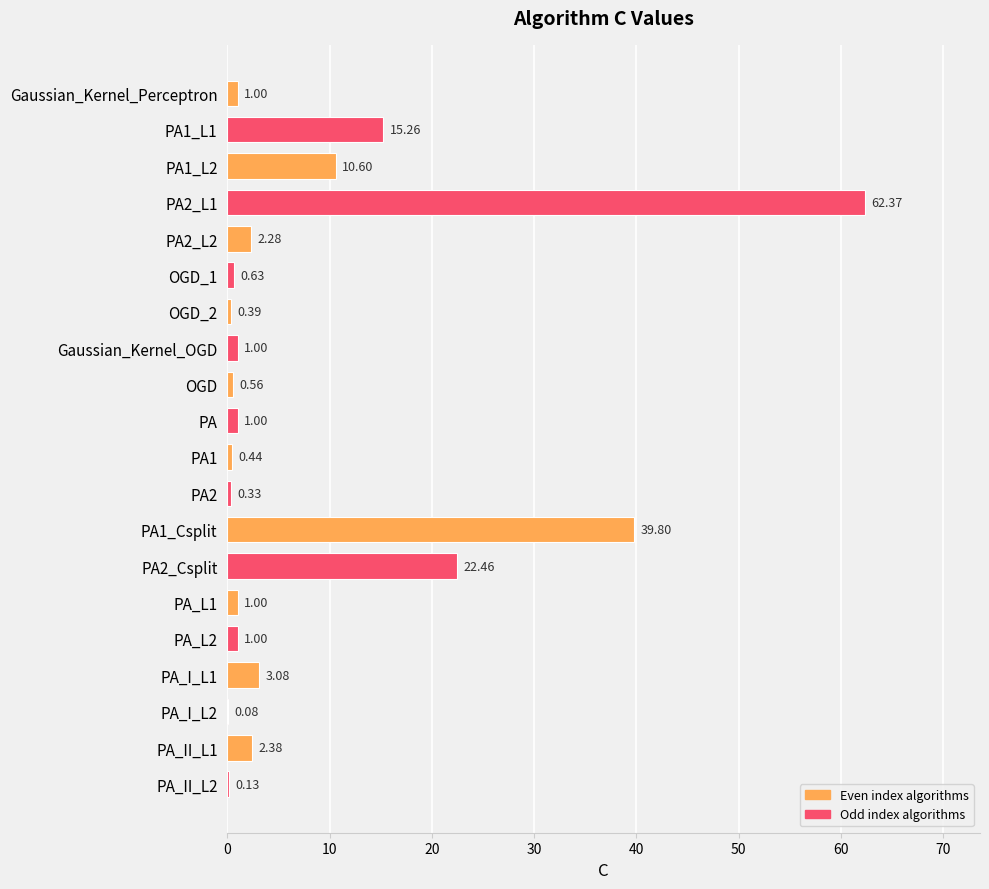

Are the bars grouped side by side (vs. stacked)?

No